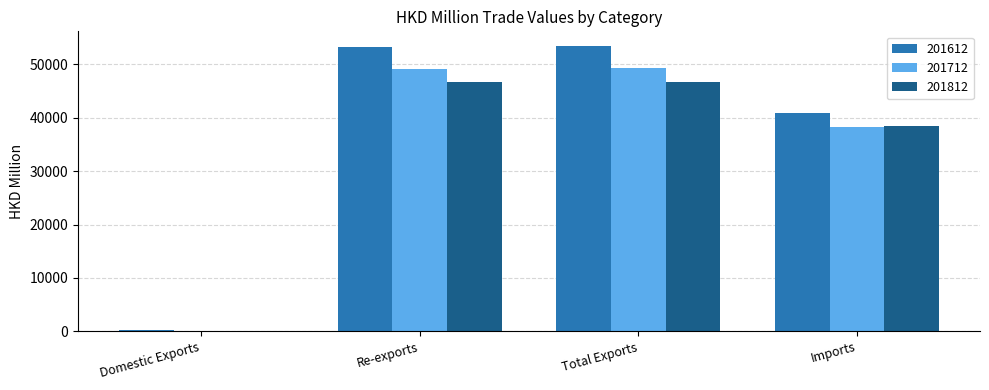

What is the sum of the 201812 values at Re-exports and Domestic Exports?

46778.3